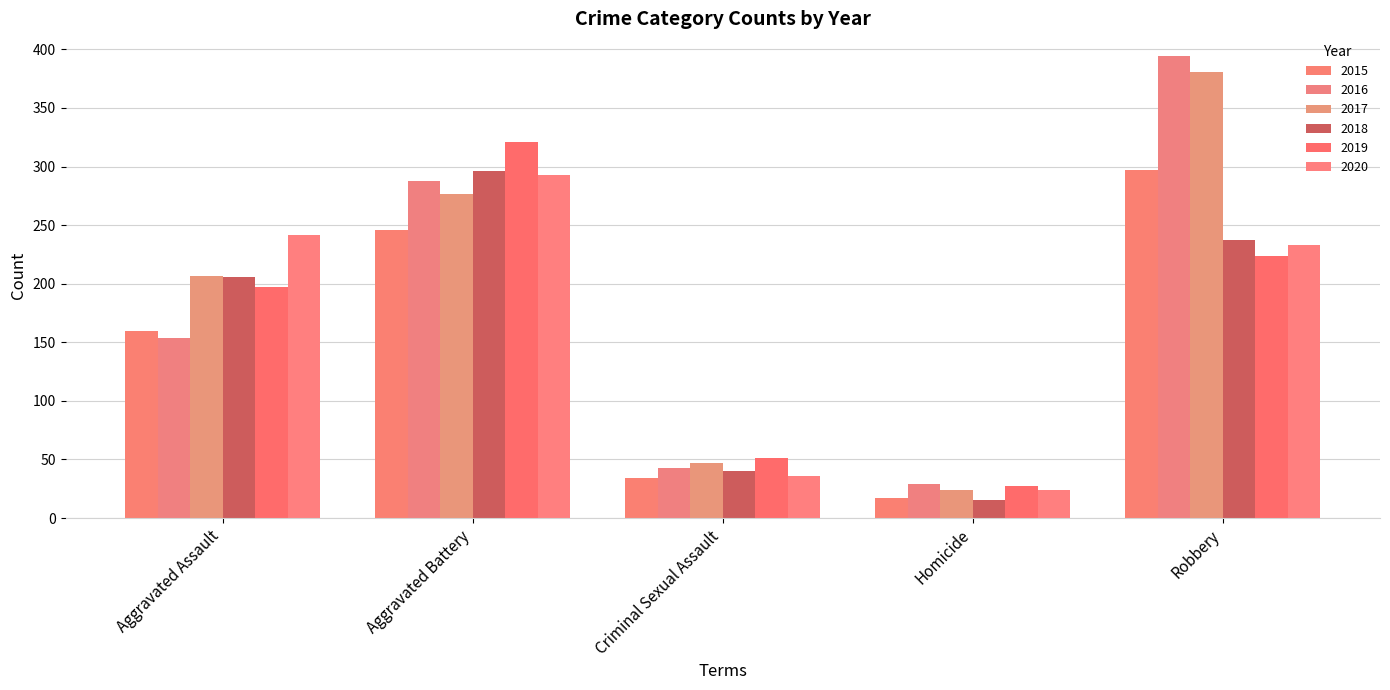

What is the spread (max minus min) of values at Homicide?

14